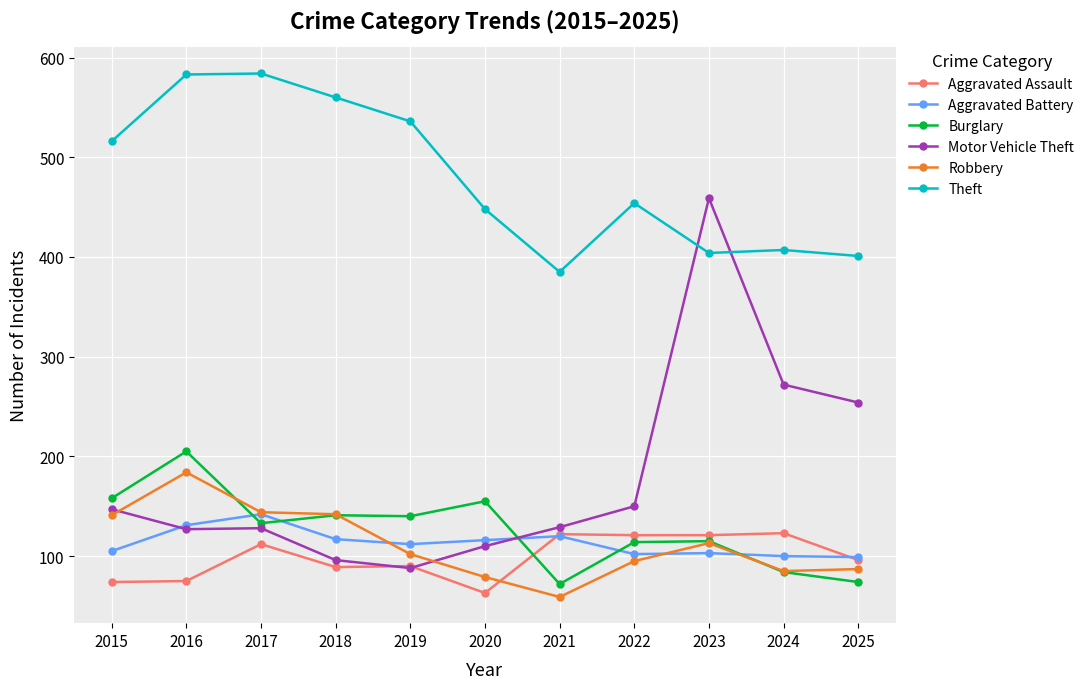

How many values in the Aggravated Assault series are below 96?

5